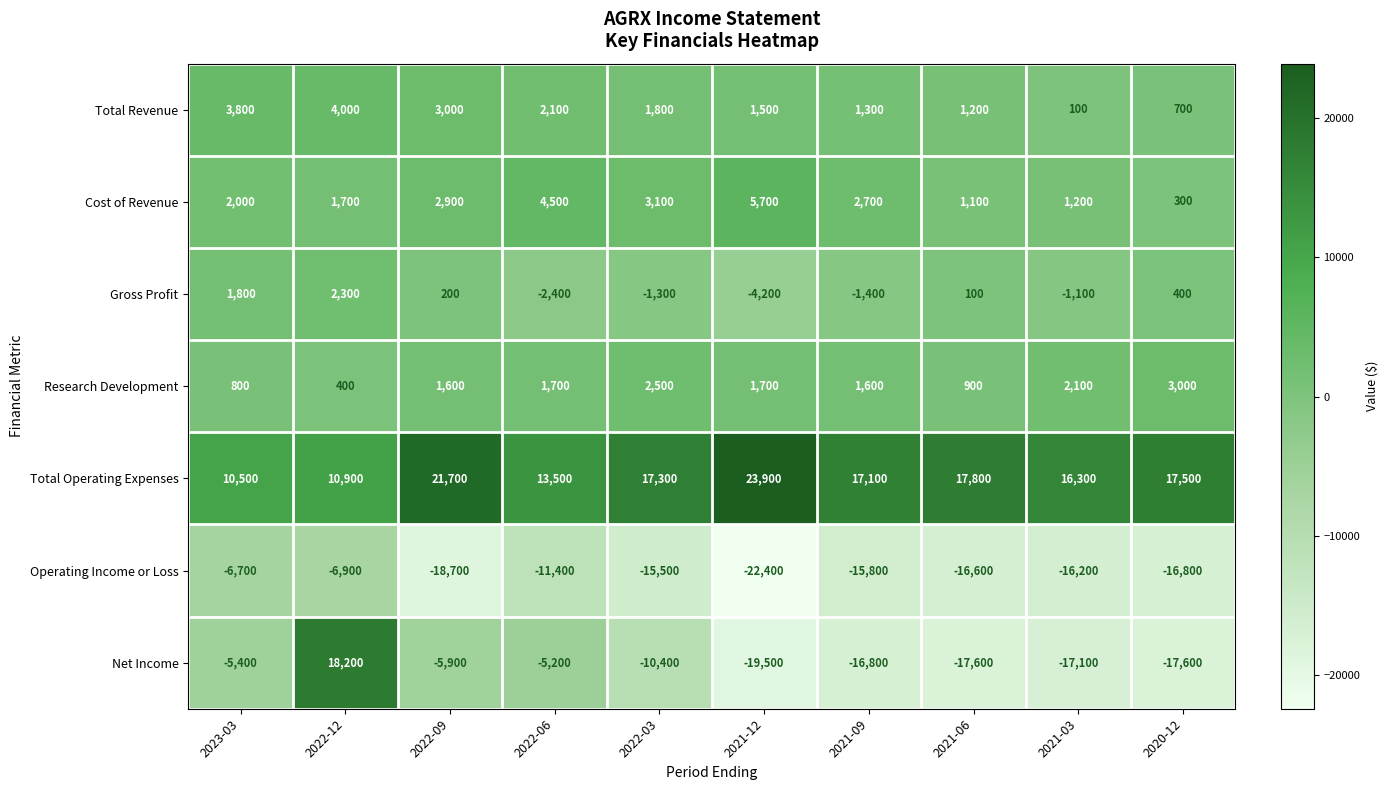

Which series changed the most between 2022-03 and 2021-03?

Net Income